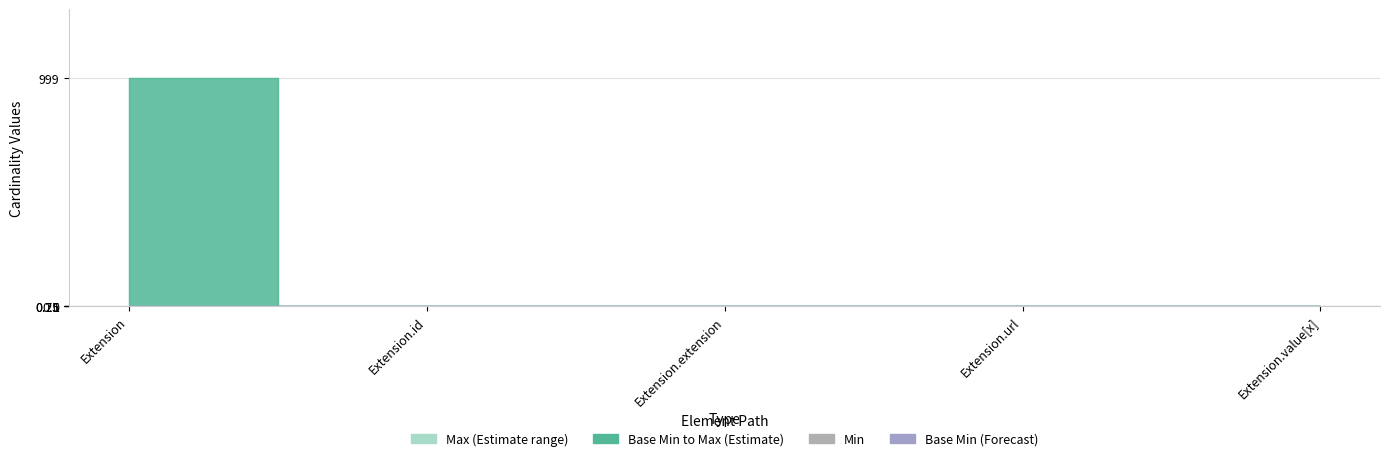

Is this an area chart (filled region under the line)?

No